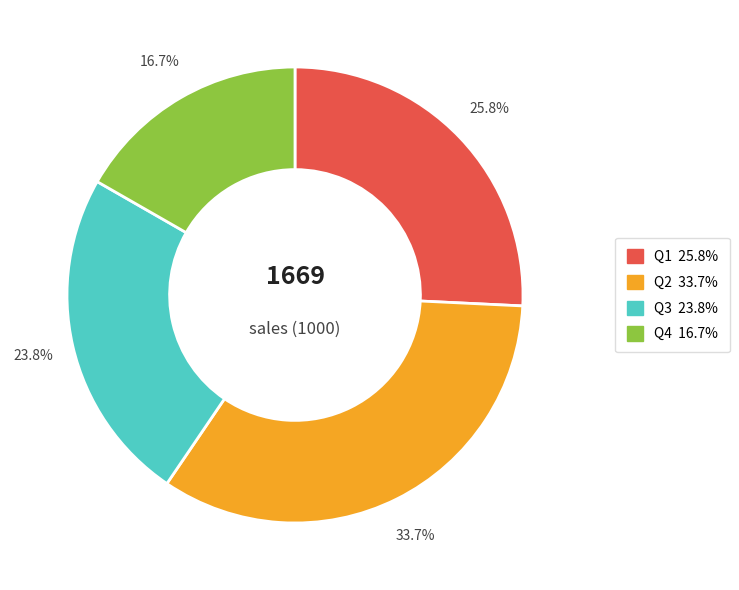

Approximately how many times larger is the value at Q2 compared to Q1?

1.3